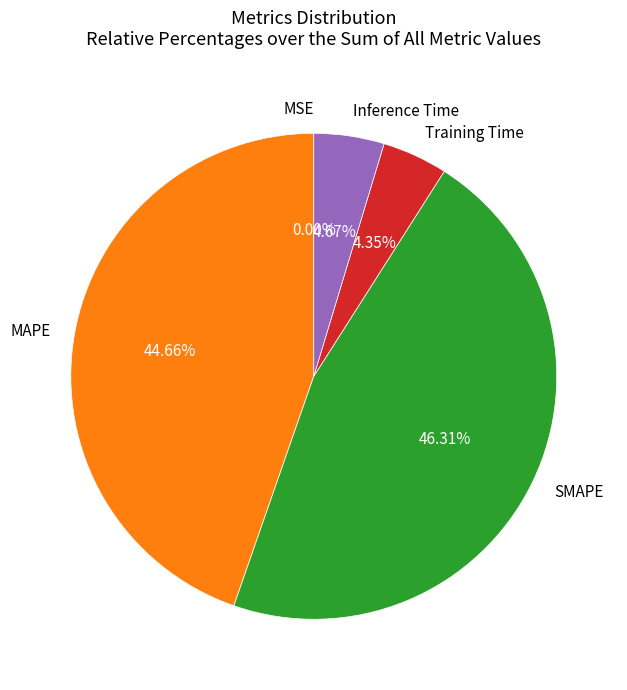

Do Training Time and SMAPE together represent more than half of the pie?

Yes